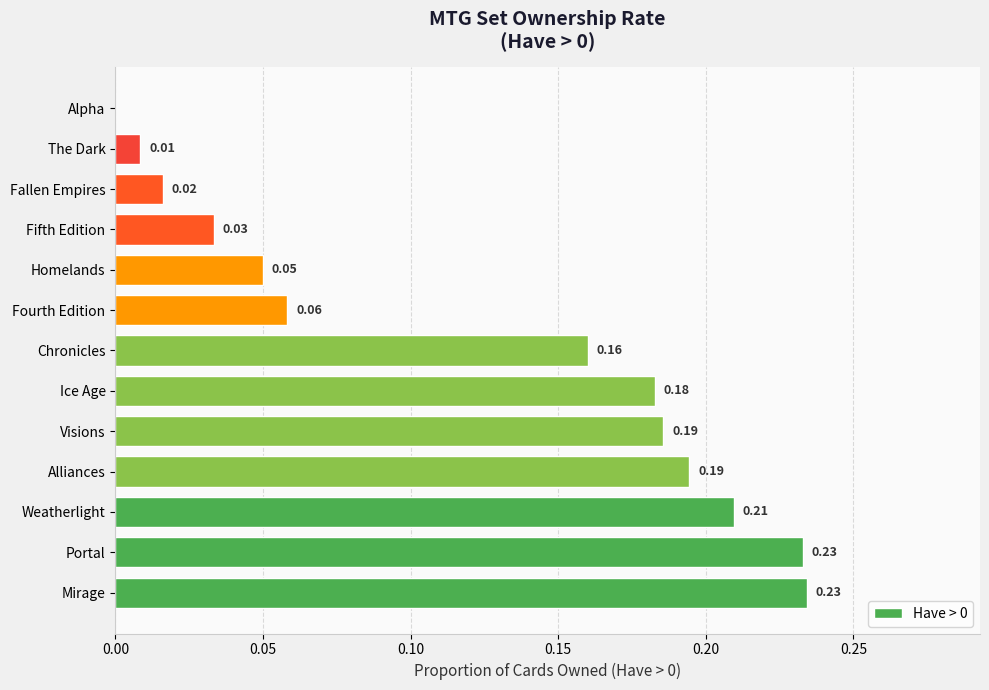

What is the sum of all values?

1.6